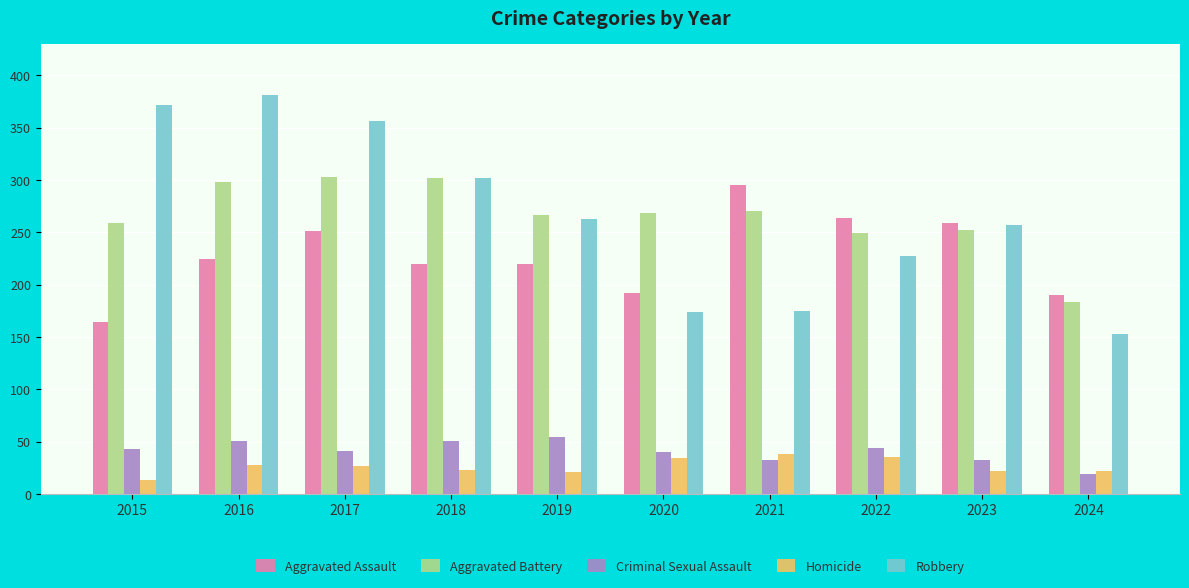

How many distinct data groups are displayed?

5